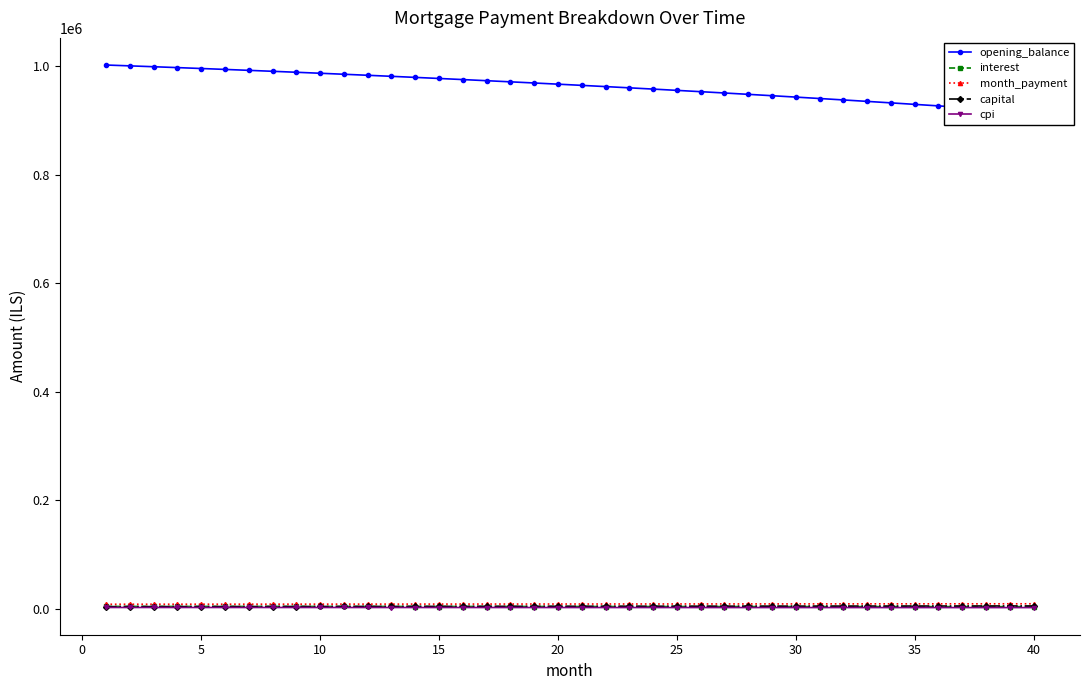

True or false: cpi and opening_balance cross at least once.

False